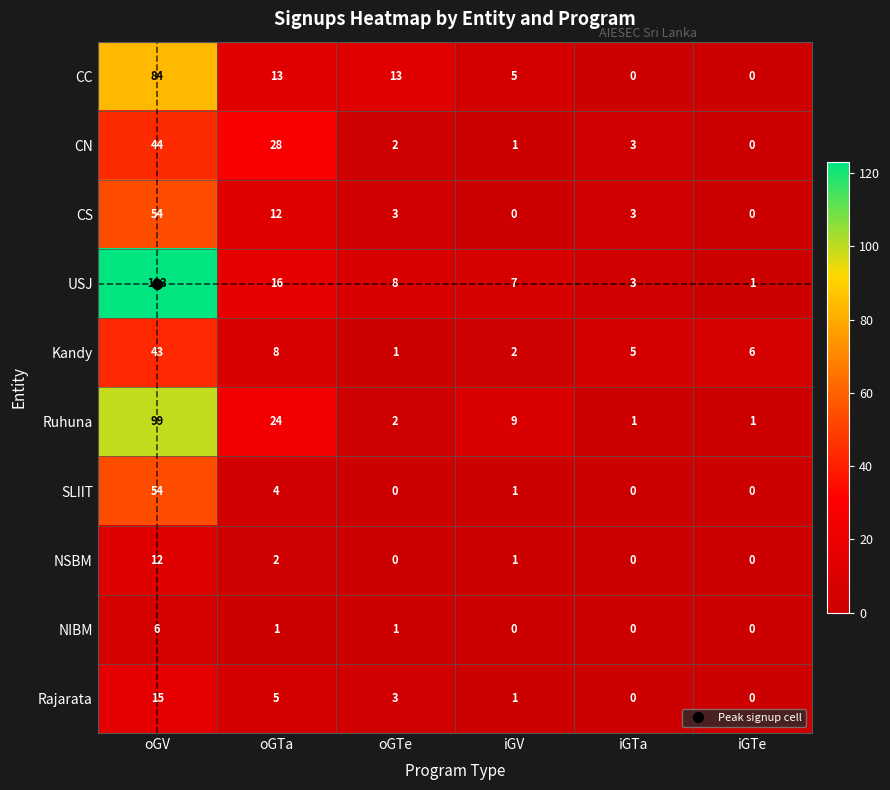

What is the greatest value displayed?

123